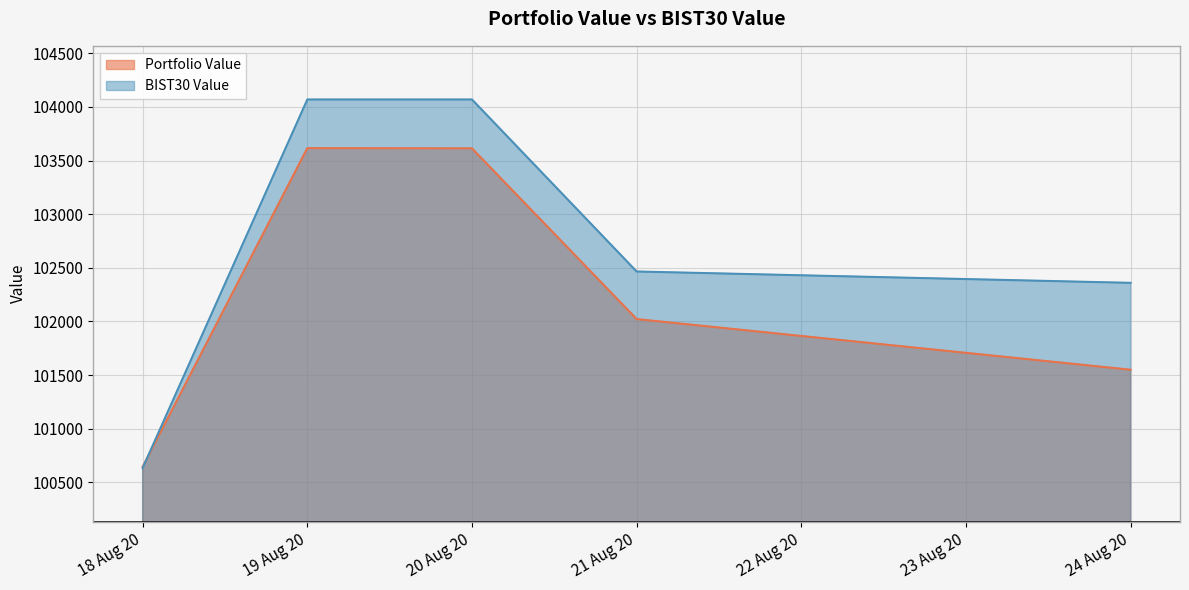

Rank the series by their average value, from lowest to highest.

Portfolio Value, BIST30 Value